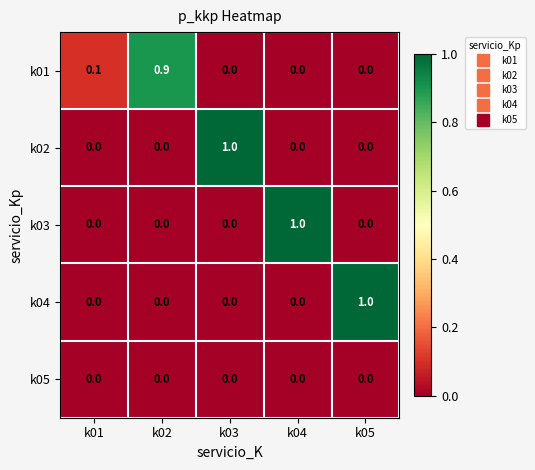

What is the sum of the k03 values at k04 and k01?

1.0